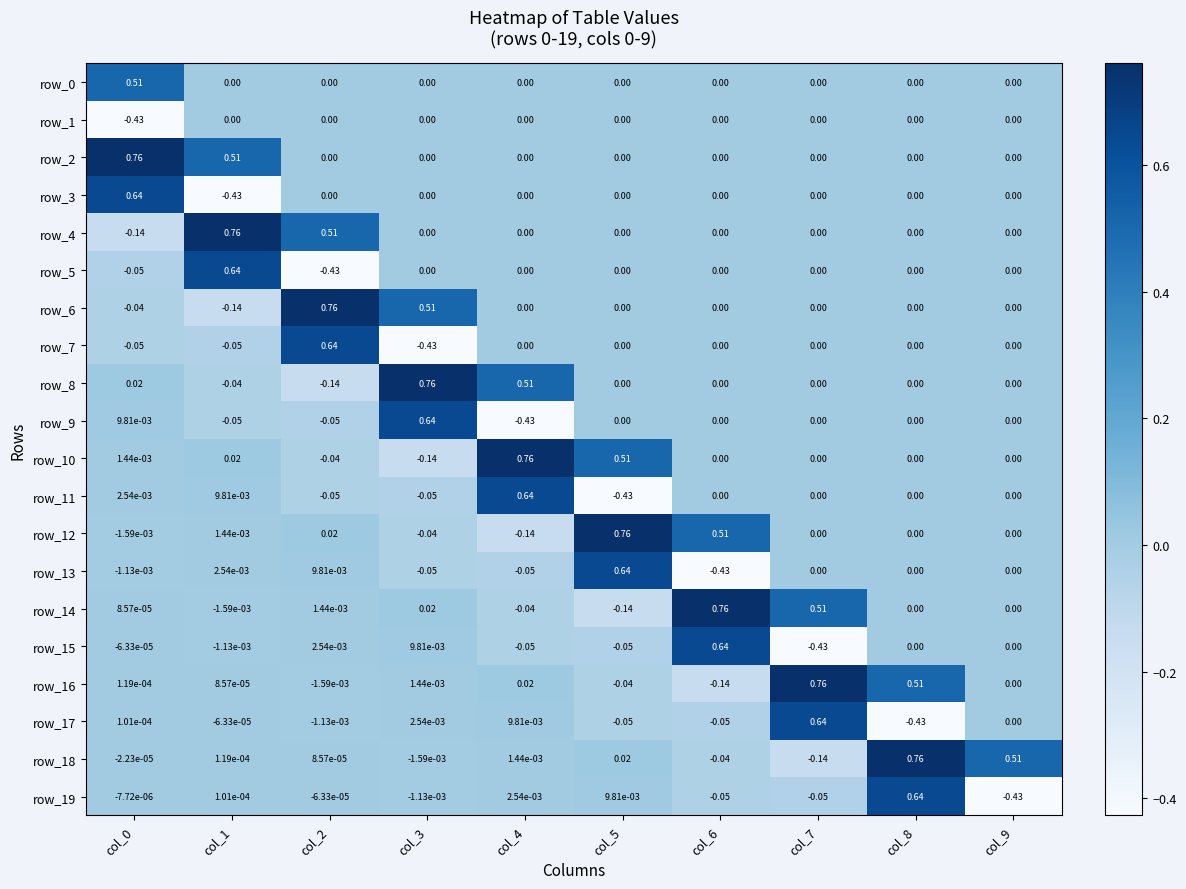

Is the value of row_10 at col_2 greater than the value of row_6 at col_4?

No